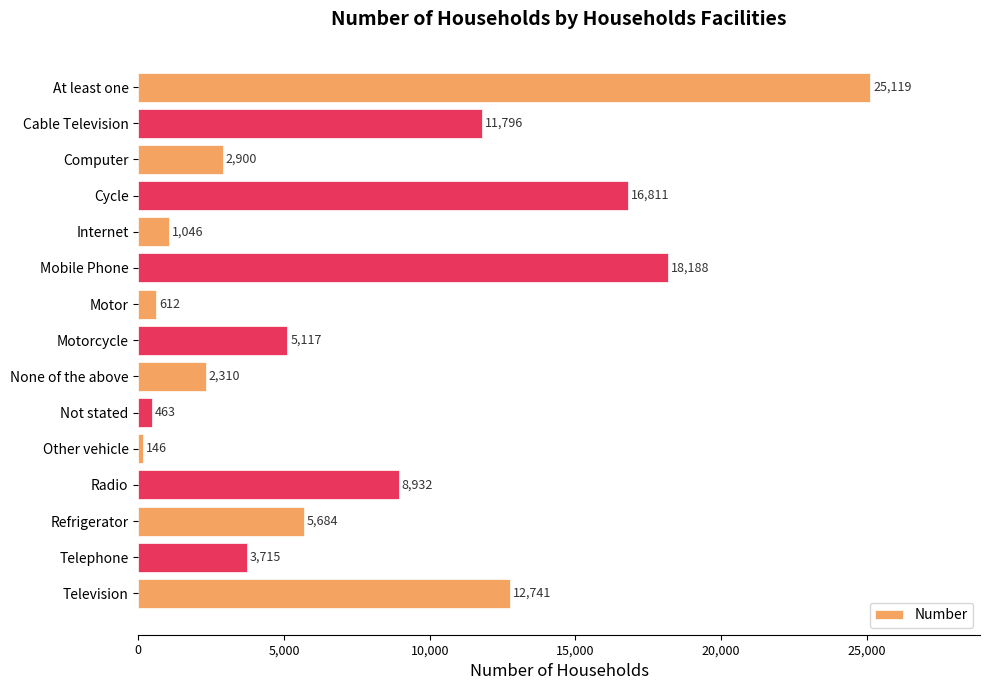

How many categories are shown in the chart?

15